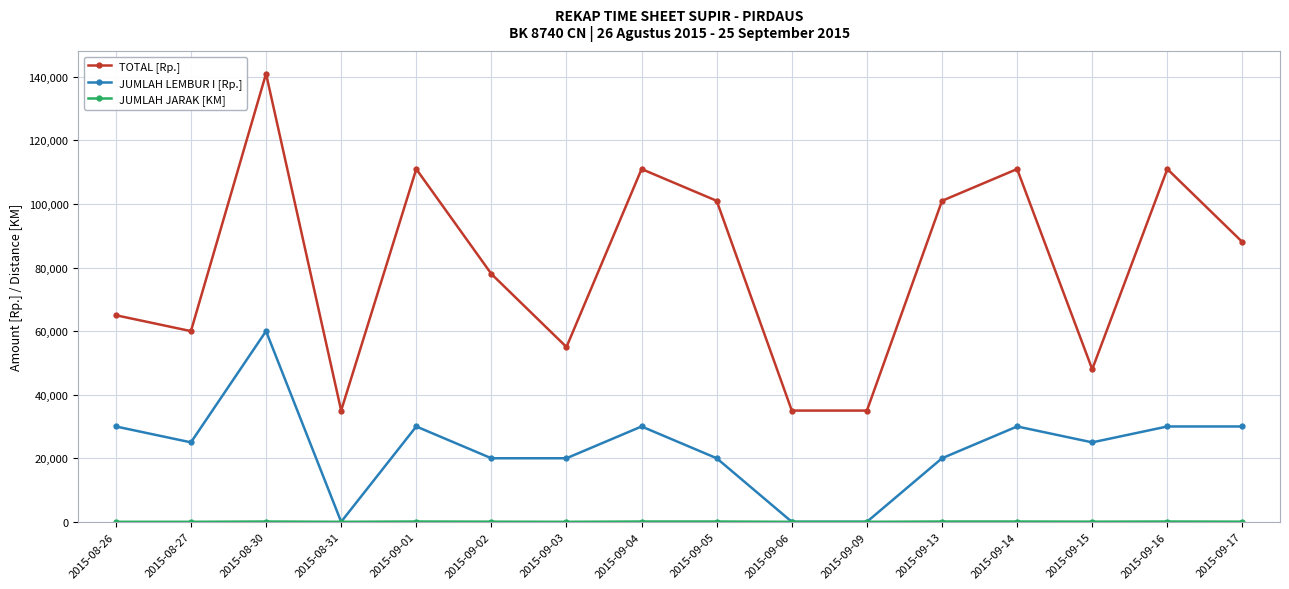

How many values in the TOTAL [Rp.] series are below 88000?

8